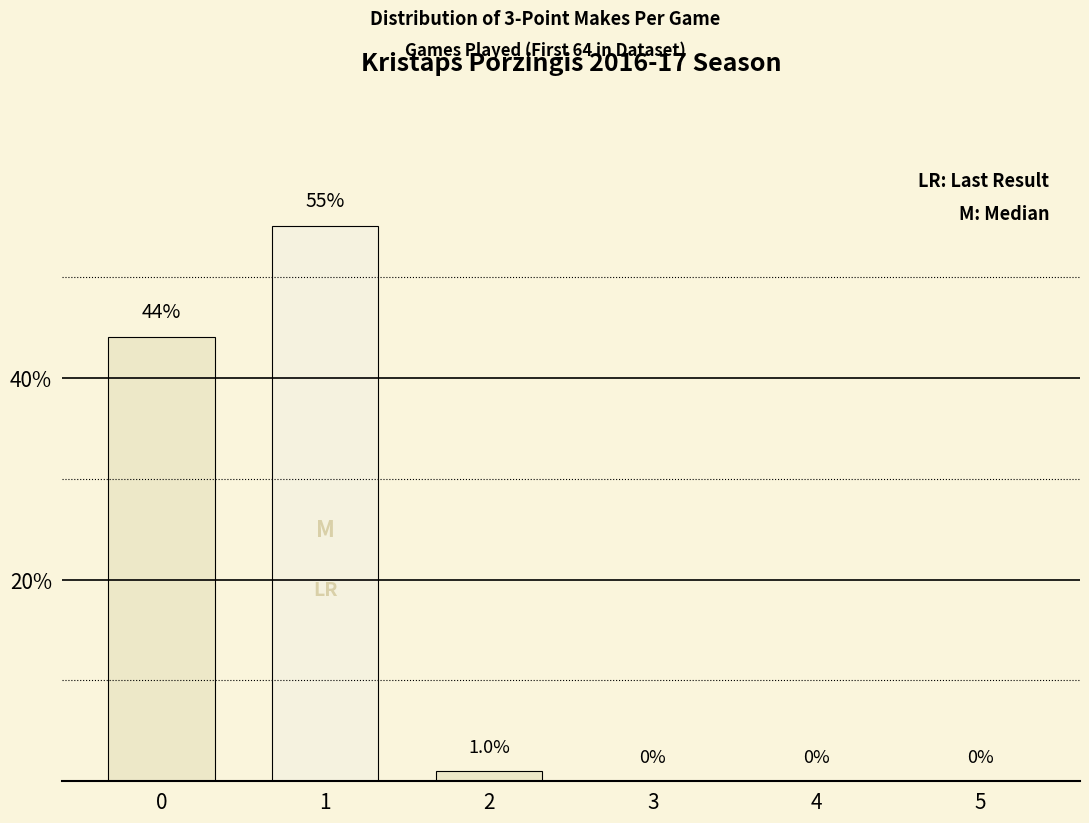

The chart shows a value of 85 at 1. True or false?

False